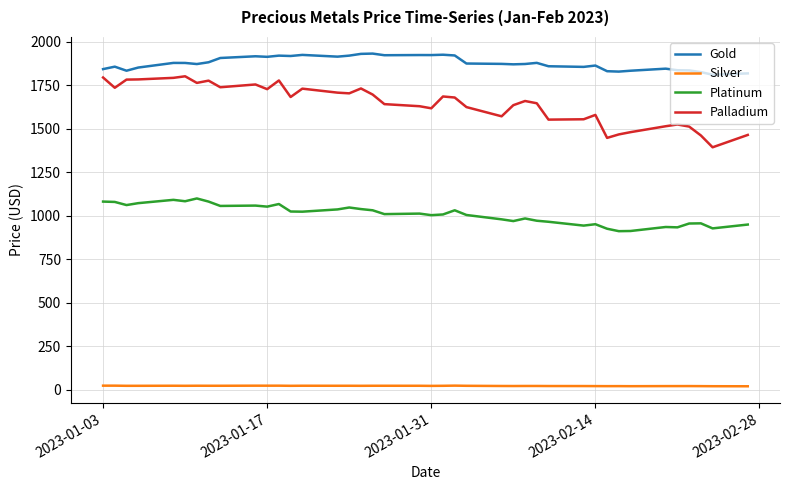

Rank the series by their maximum value, from highest to lowest.

Gold, Palladium, Platinum, Silver